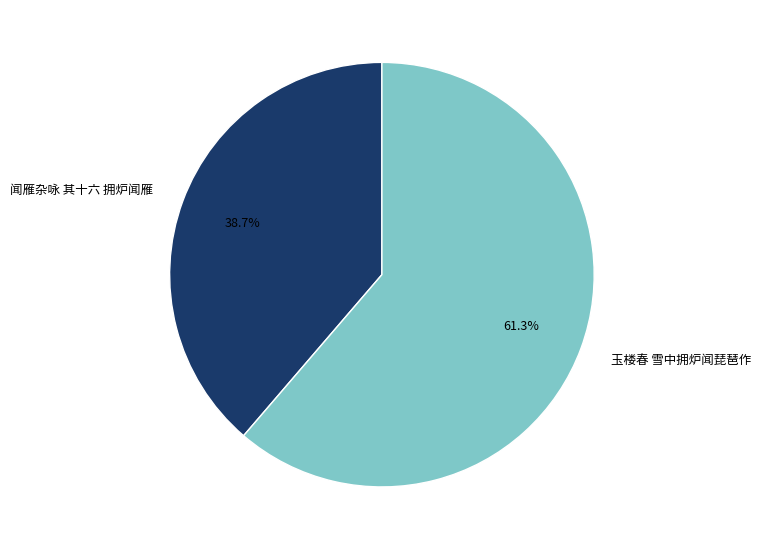

Which slice is the smallest?

闻雁杂咏 其十六 拥炉闻雁